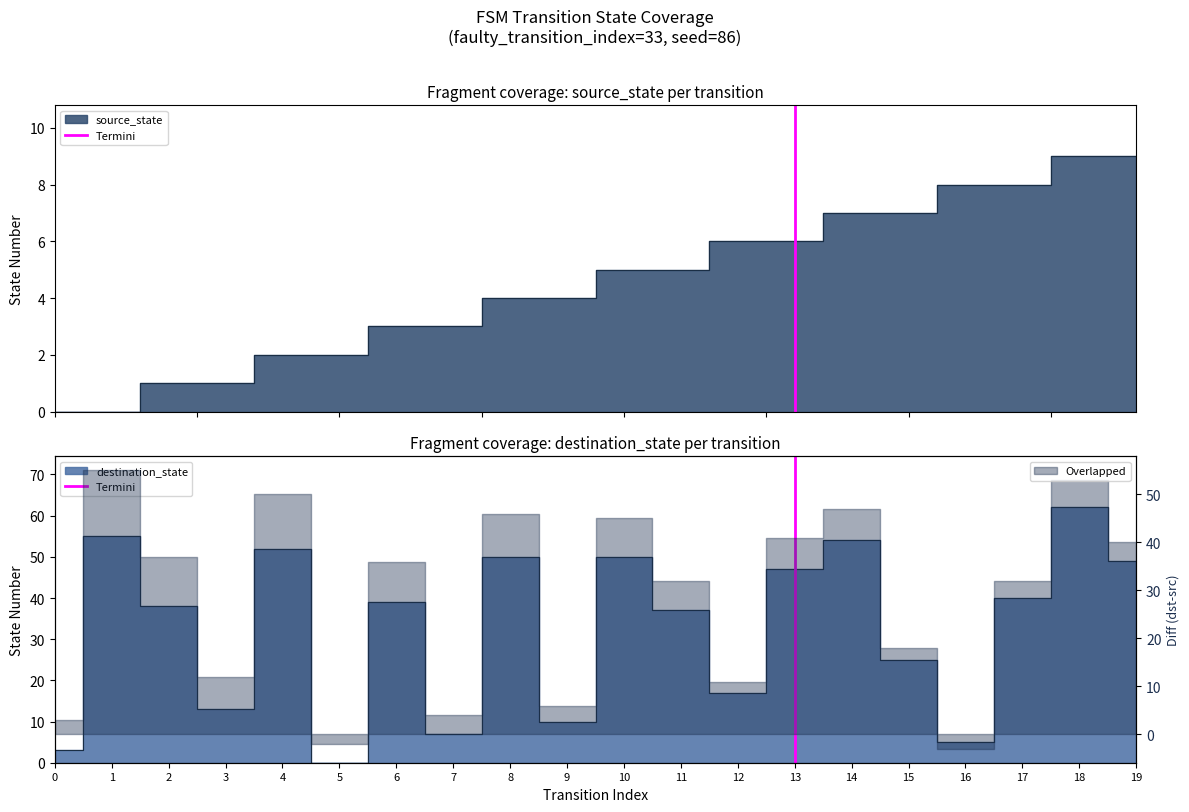

What is the sum of the values at 0 and 1?

1